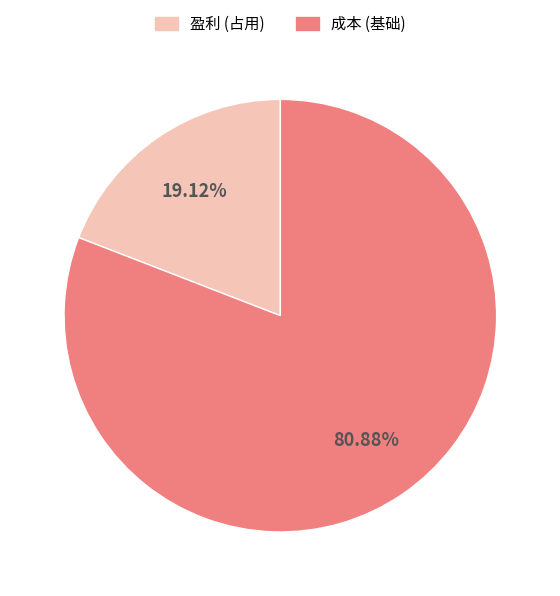

Does any single category account for the majority?

Yes